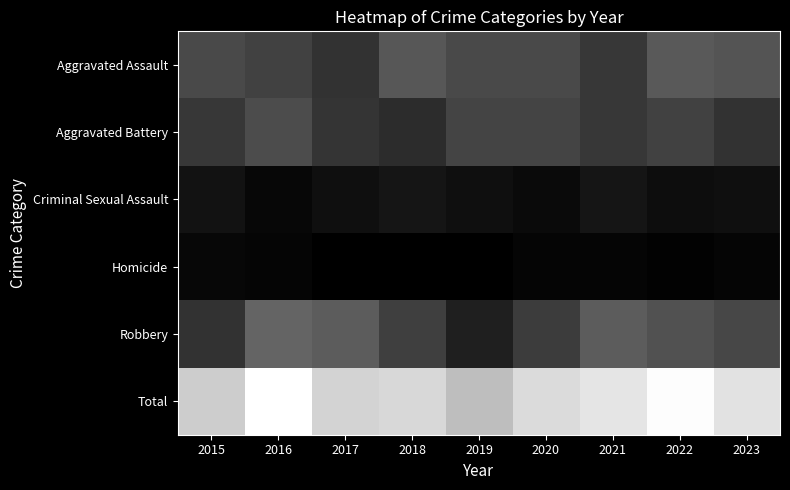

Reading left to right, extract all data points from this chart.

Aggravated Assault: 2015=28	2016=25	2017=19	2018=33	2019=28	2020=28	2021=21	2022=34	2023=32
Aggravated Battery: 2015=21	2016=29	2017=20	2018=17	2019=26	2020=26	2021=21	2022=25	2023=19
Criminal Sexual Assault: 2015=7	2016=3	2017=6	2018=8	2019=6	2020=4	2021=8	2022=5	2023=6
Homicide: 2015=3	2016=2	2017=0	2018=0	2019=0	2020=2	2021=2	2022=1	2023=2
Robbery: 2015=19	2016=38	2017=35	2018=24	2019=12	2020=23	2021=35	2022=31	2023=27
Total: 2015=78	2016=97	2017=80	2018=82	2019=72	2020=83	2021=87	2022=96	2023=86